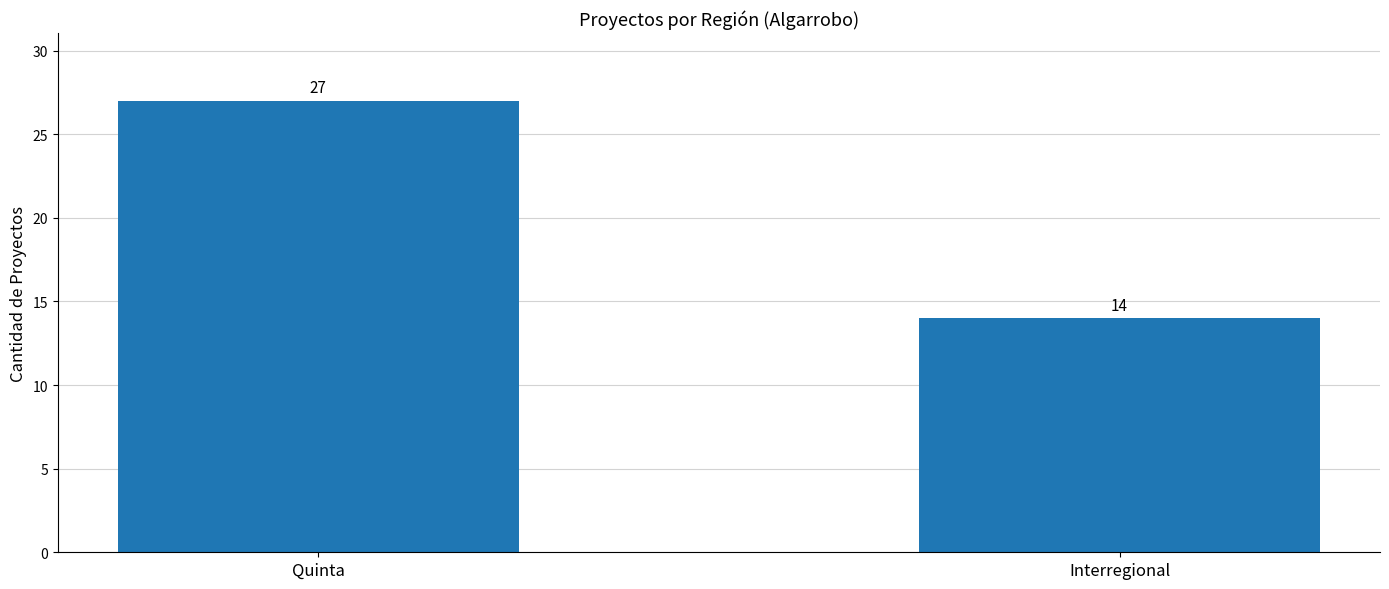

The chart shows a value of 14 at Interregional. True or false?

True